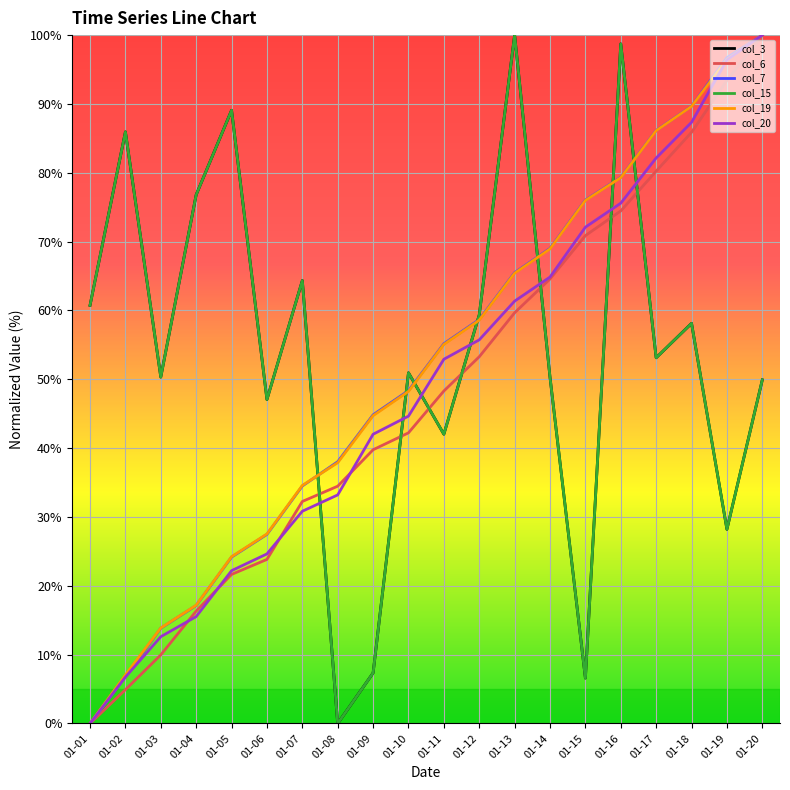

What is the difference between the second highest and second lowest values in the col_20 series?

89.7